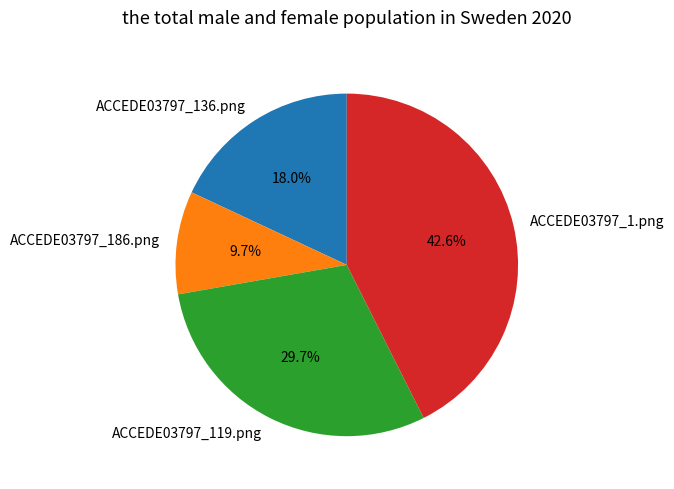

Which has a higher value, ACCEDE03797_1.png or ACCEDE03797_119.png?

ACCEDE03797_1.png